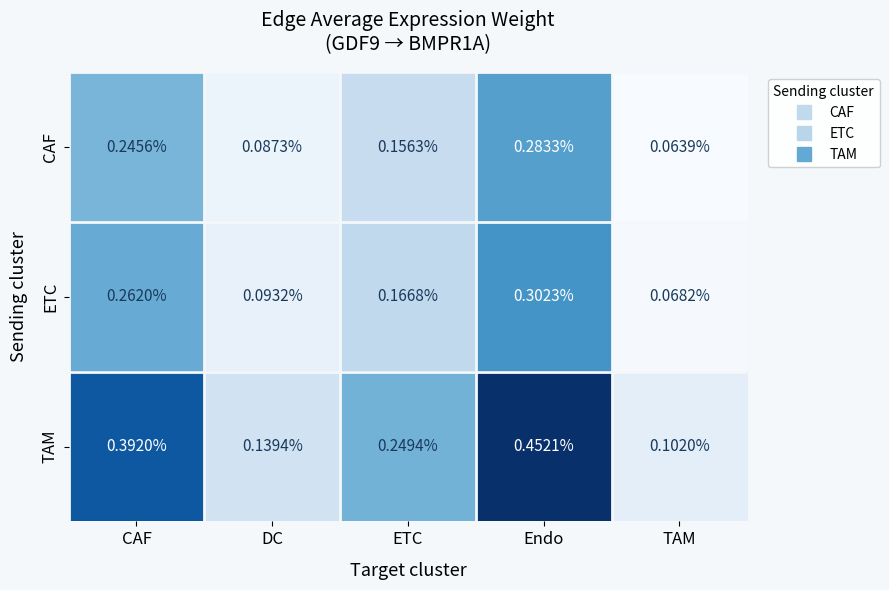

At which label is CAF closest to 0?

TAM